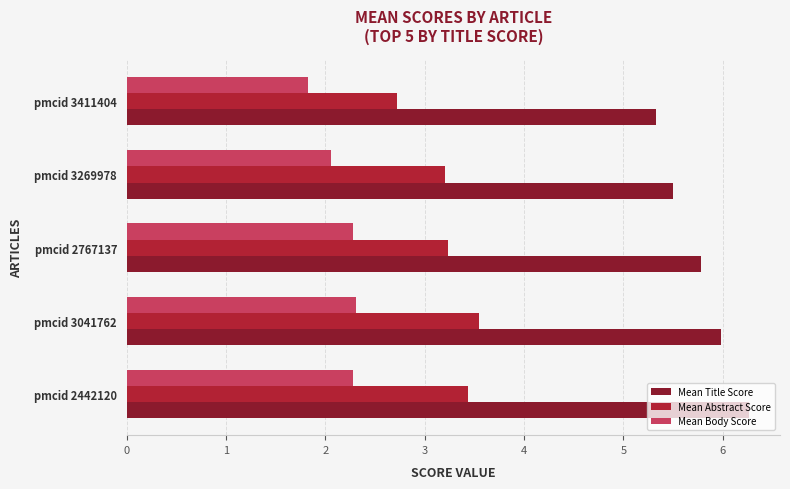

The Mean Abstract Score series shows 4.5 at pmcid 3269978. True or false?

False